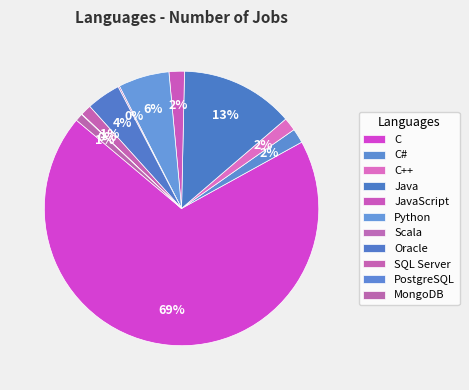

Approximately how many times larger is the value at C compared to Oracle?

17.2